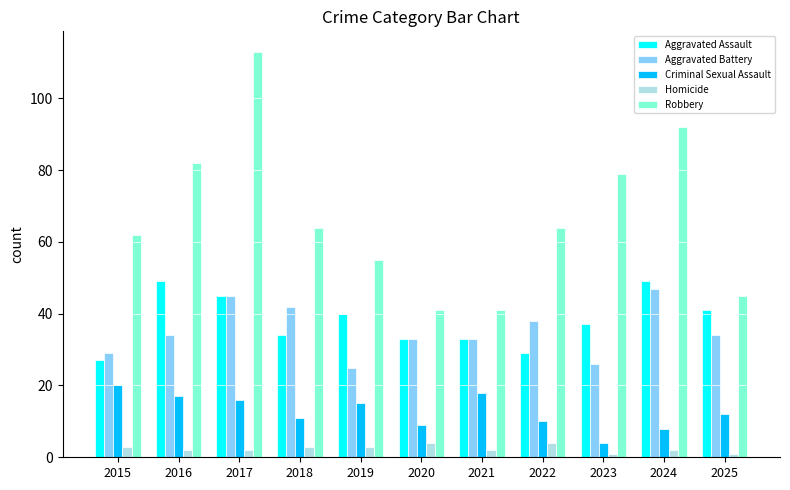

What is the total value across all series at 2015?

141